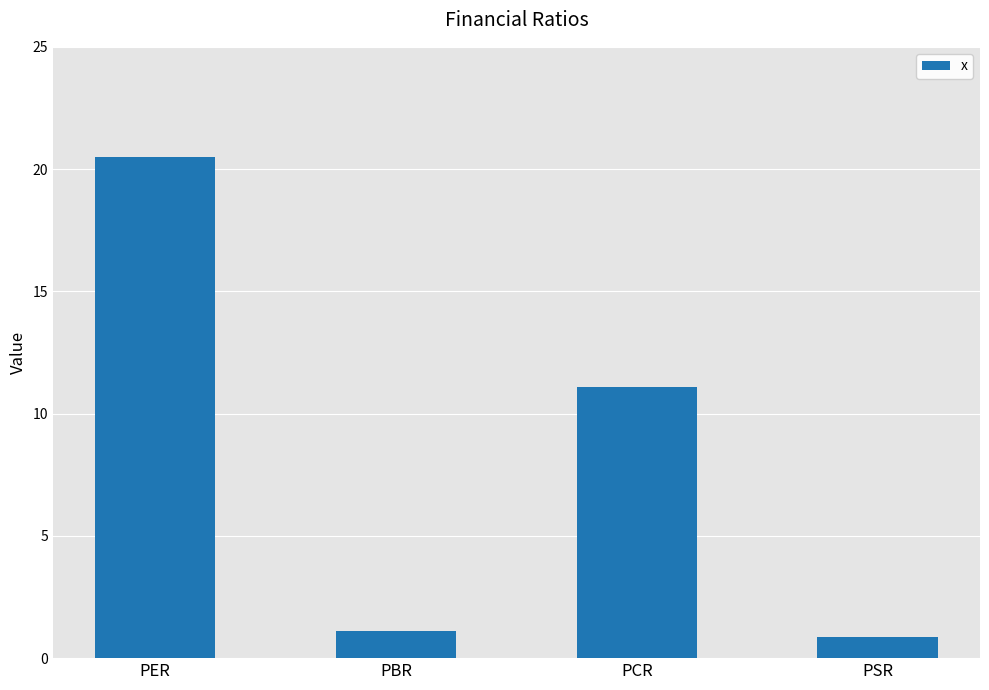

Rank the categories by value from highest to lowest.

PER, PCR, PBR, PSR